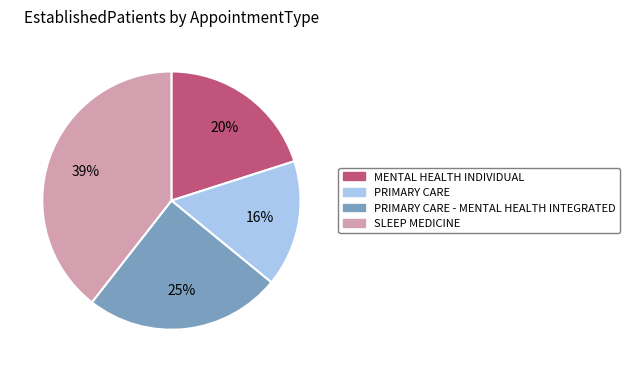

Count the number of slices in the pie.

4